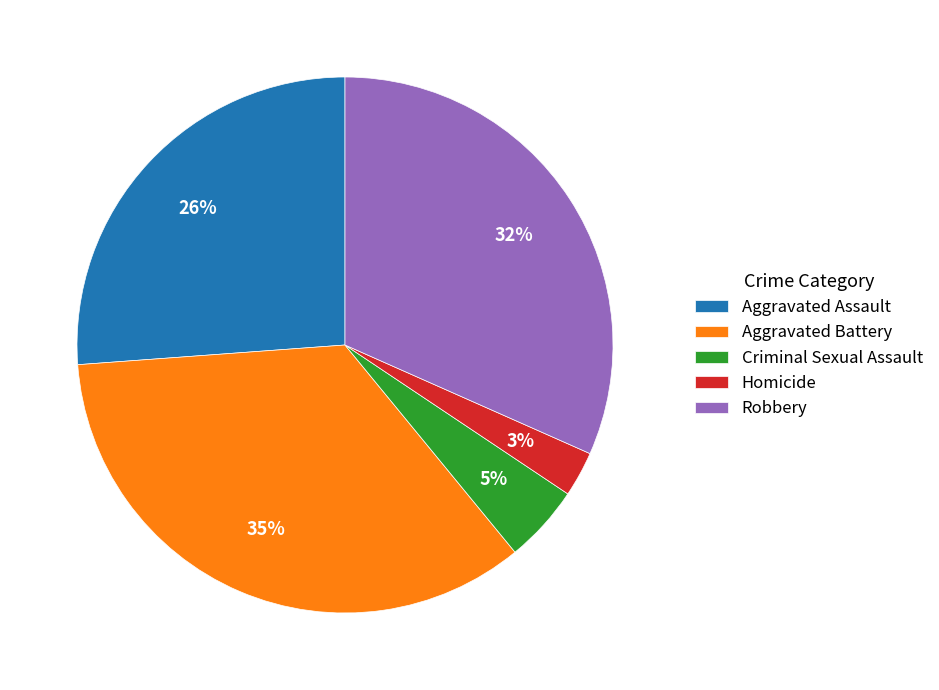

True or false: Aggravated Assault accounts for 16% of the total.

False